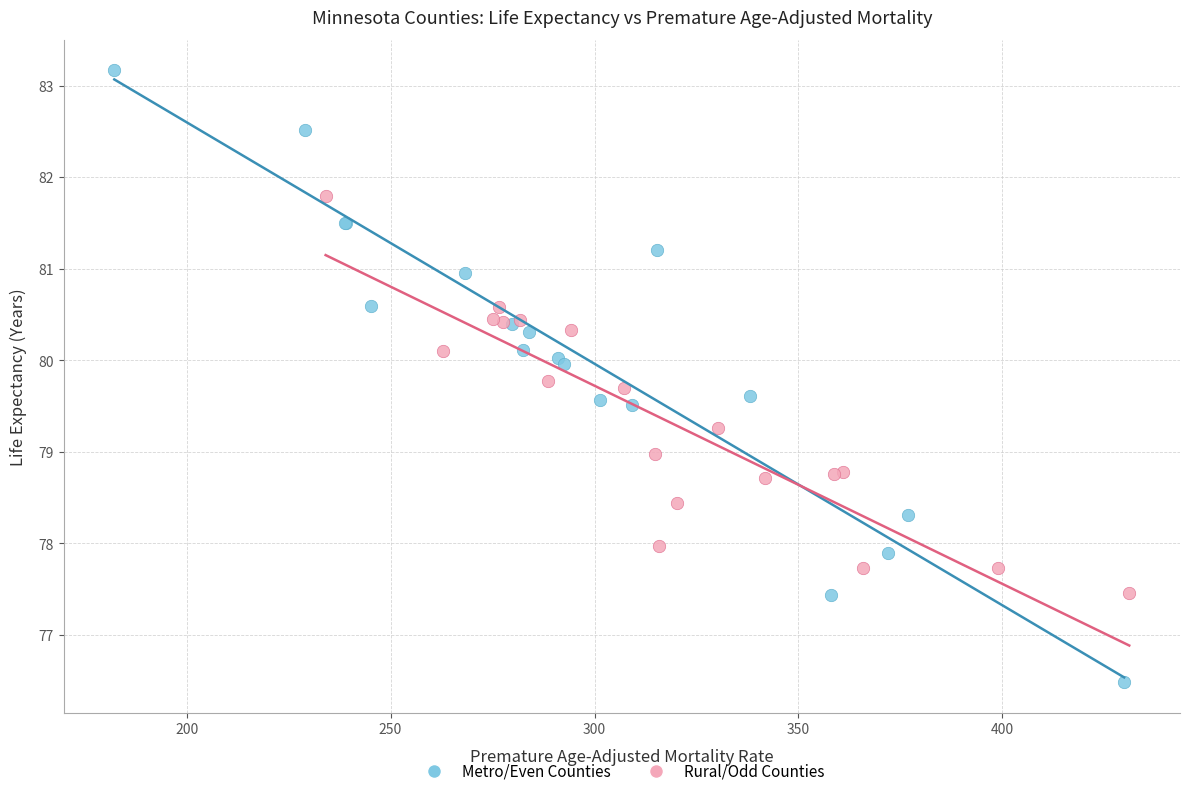

Which series contains the lowest Y value?

Metro/Even Counties